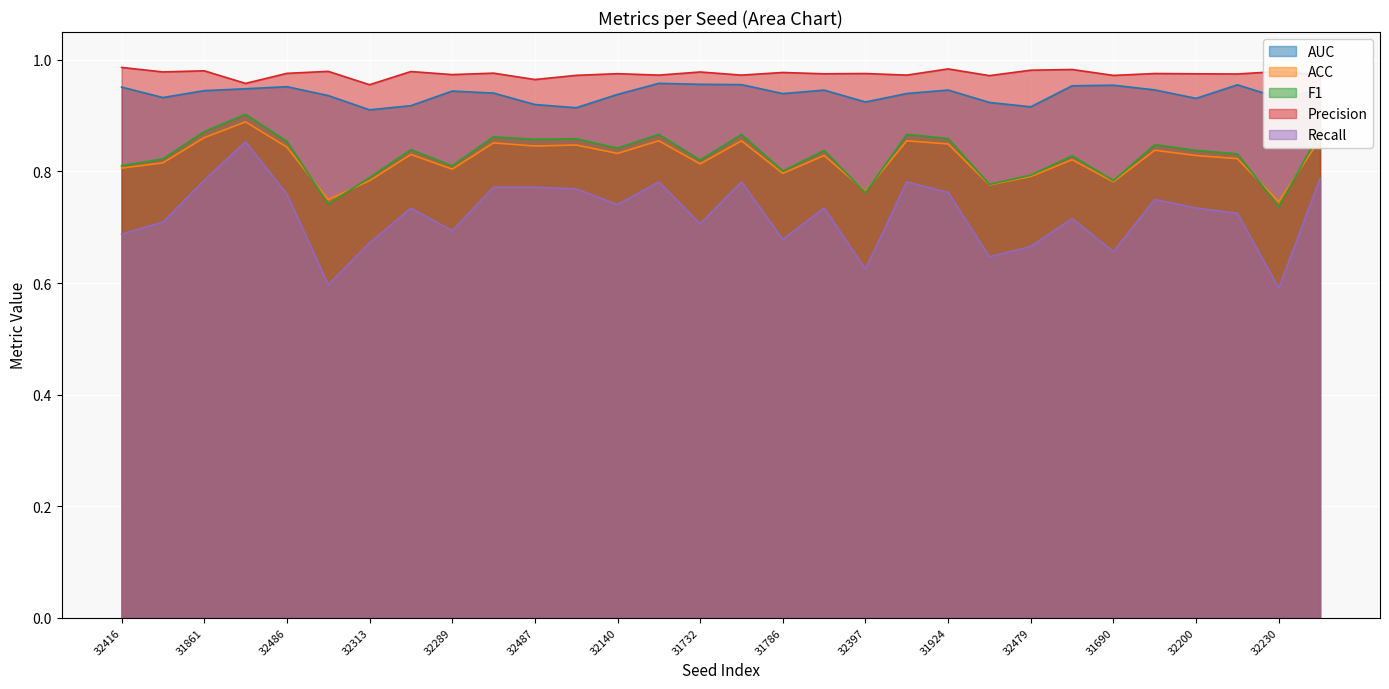

What are all the series names shown in the legend?

AUC, ACC, F1, Precision, Recall